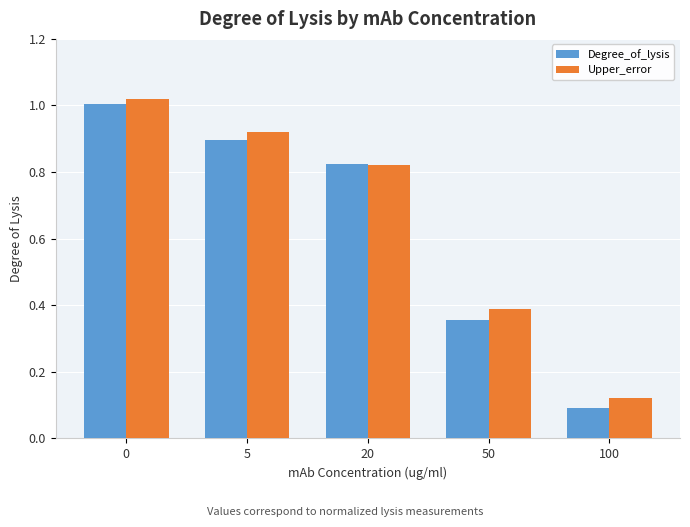

List the series in order of their peak value, highest first.

Upper_error, Degree_of_lysis